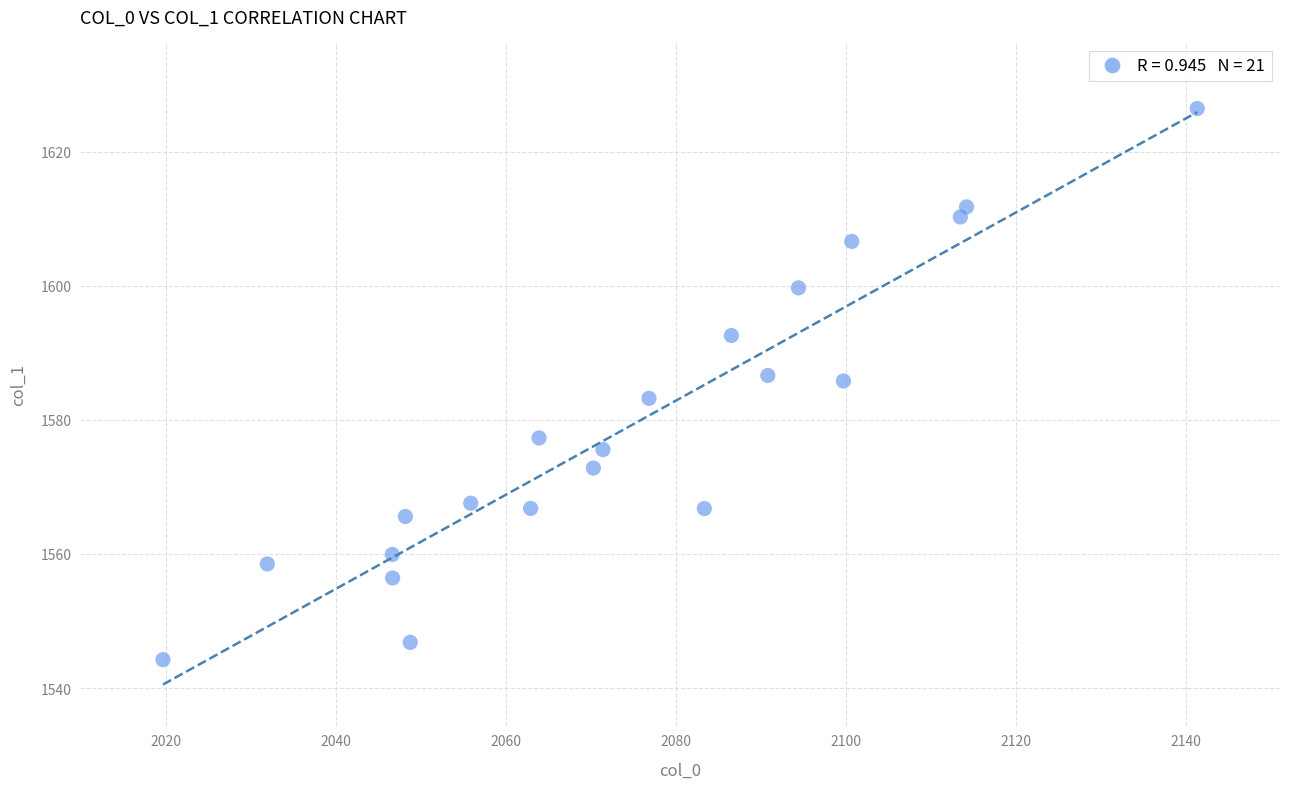

What is the range of X values (max minus min)?

121.7